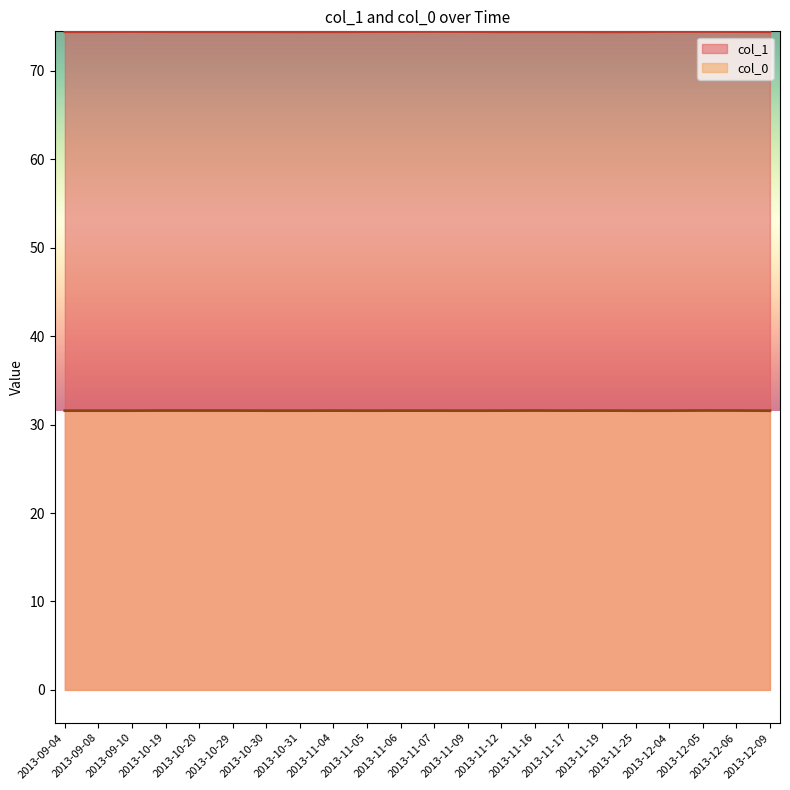

The col_0 series shows 46.9 at 29. True or false?

False